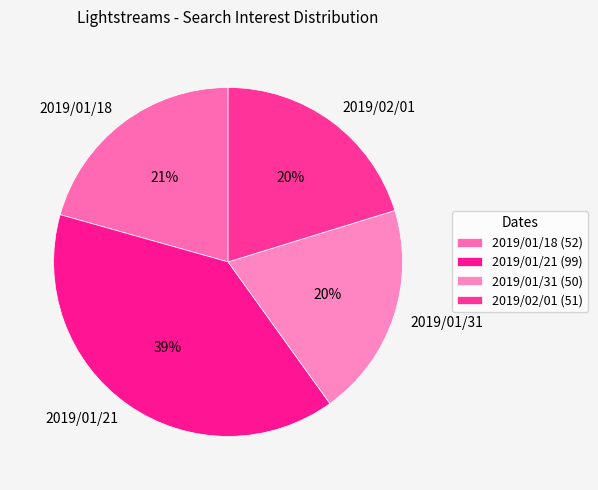

Is there a majority slice in this chart?

No